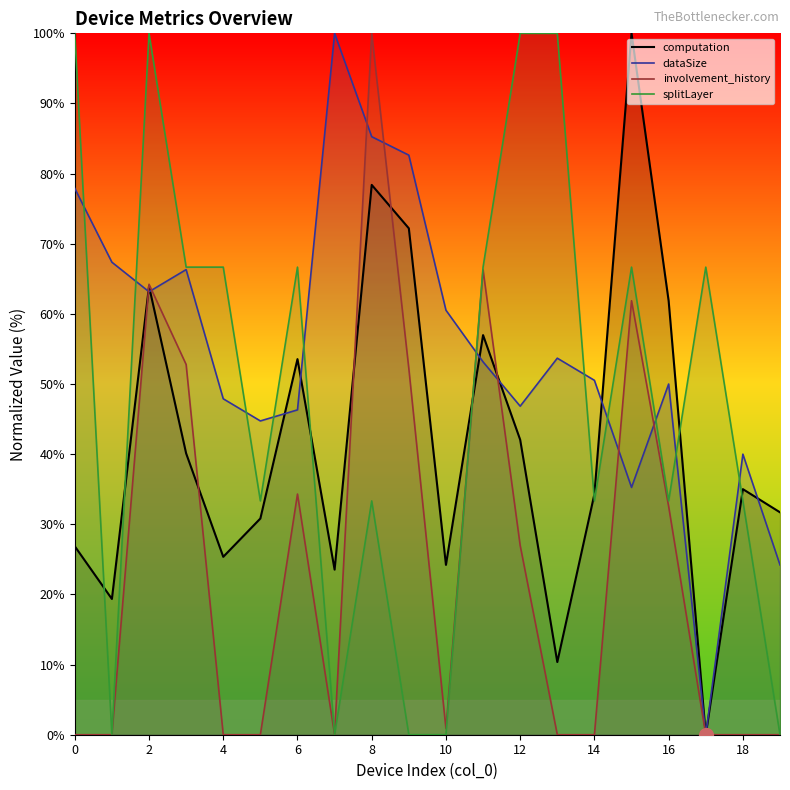

In dataSize, how many points are lower than both neighbors (excluding endpoints)?

5